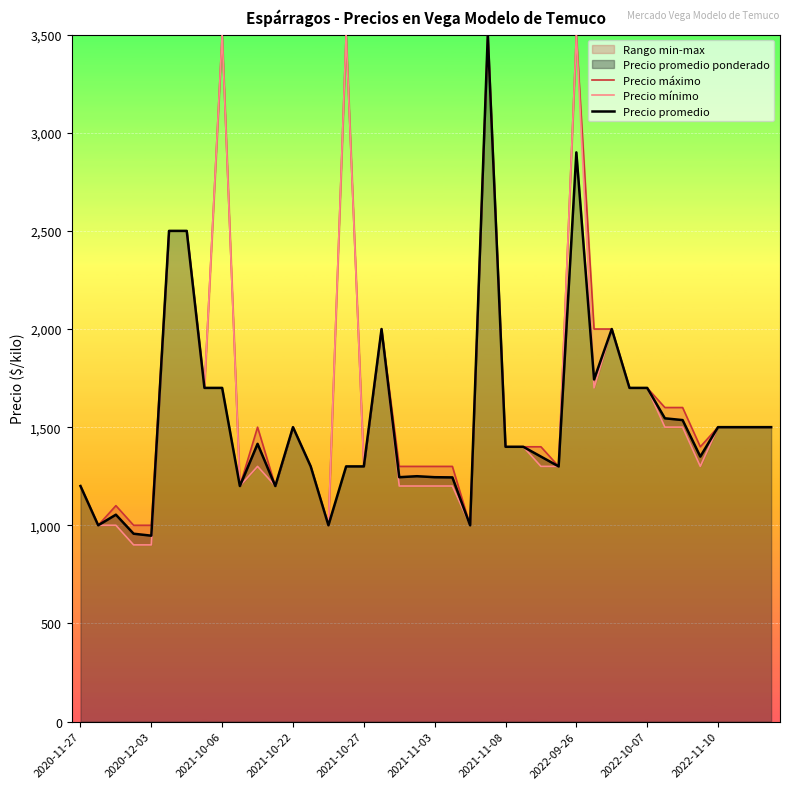

What is the maximum value for Precio promedio?

3500